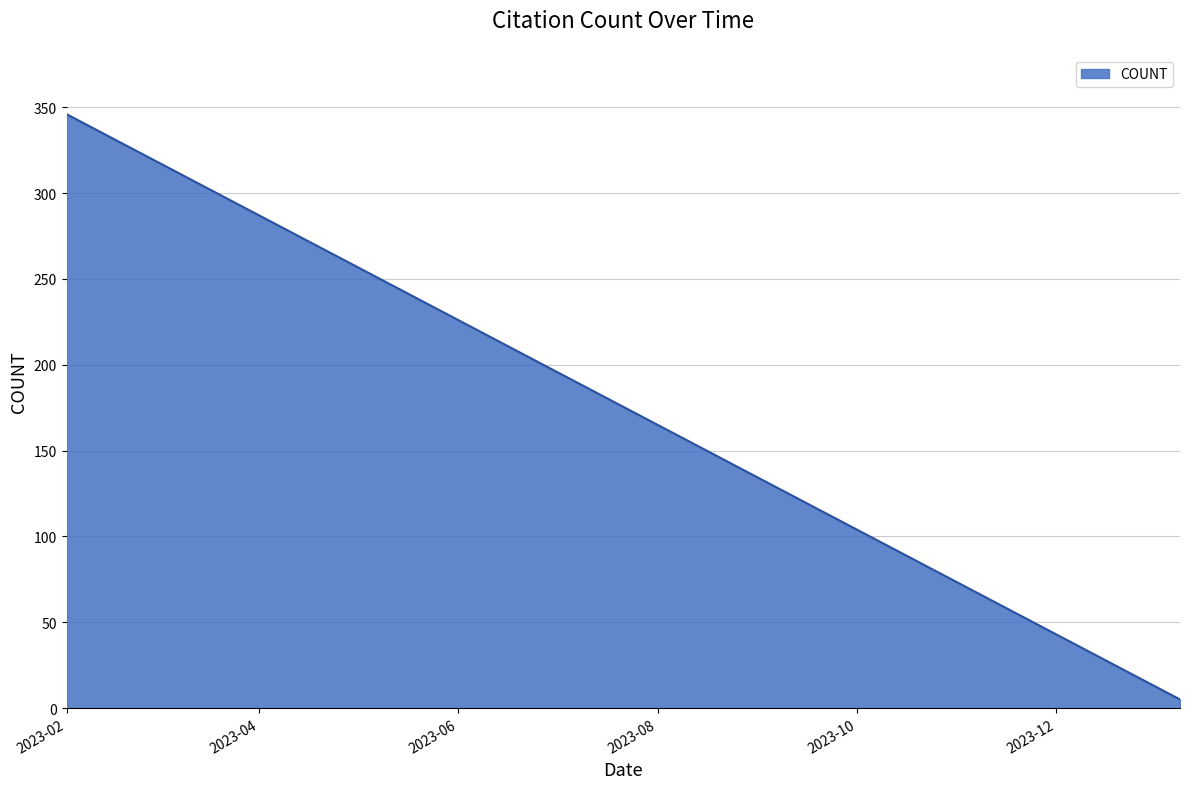

What is the maximum value shown in the chart?

346